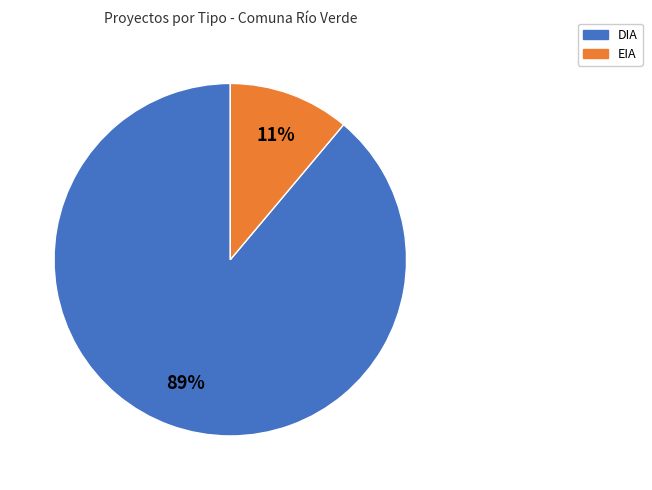

Do EIA and DIA together represent more than half of the pie?

Yes